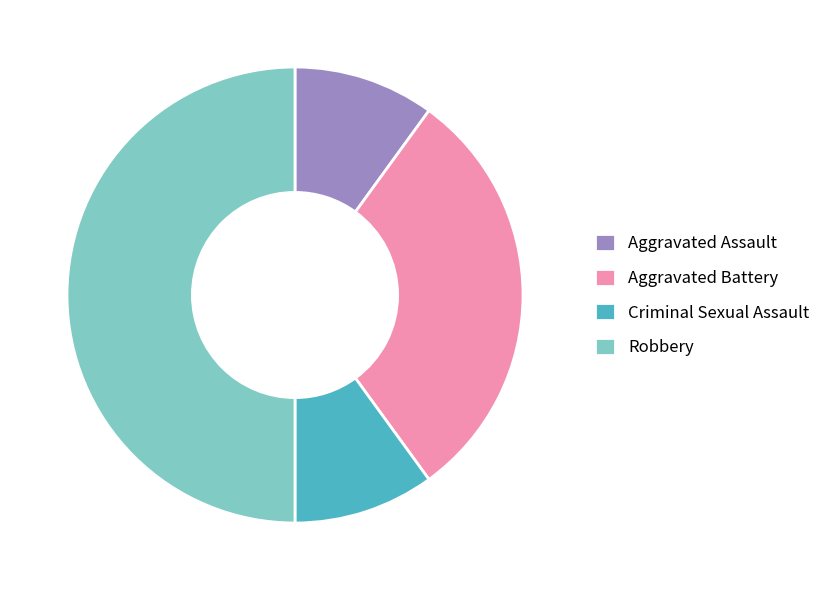

Between Criminal Sexual Assault and Aggravated Battery, which is larger?

Aggravated Battery